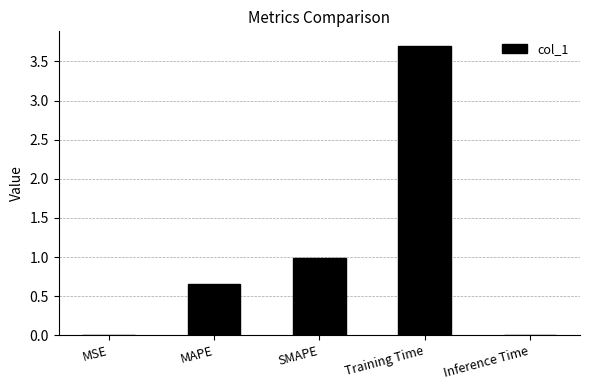

What is the sum of all values?

5.4